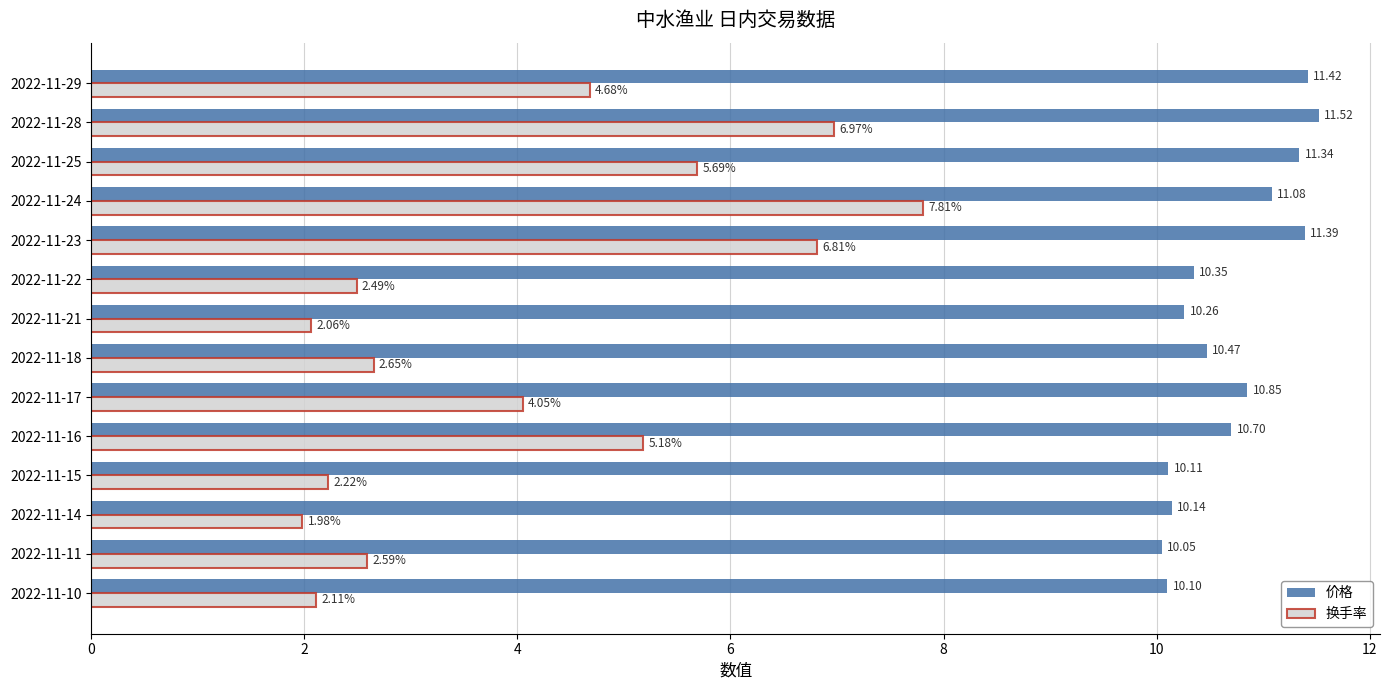

Which series has the widest spread of values?

换手率